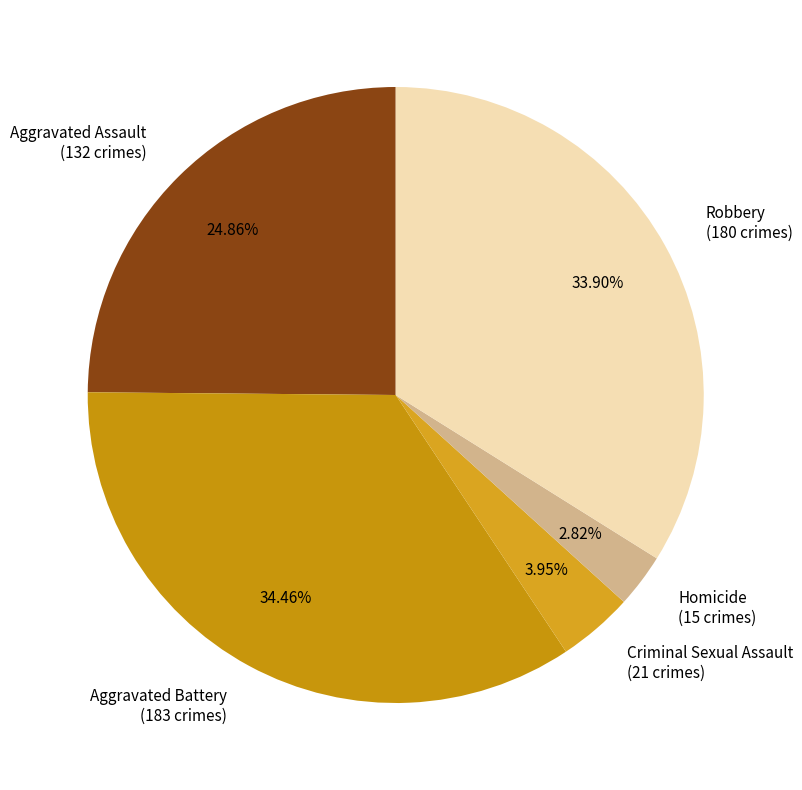

What percentage is NOT represented by Robbery?

66.1%